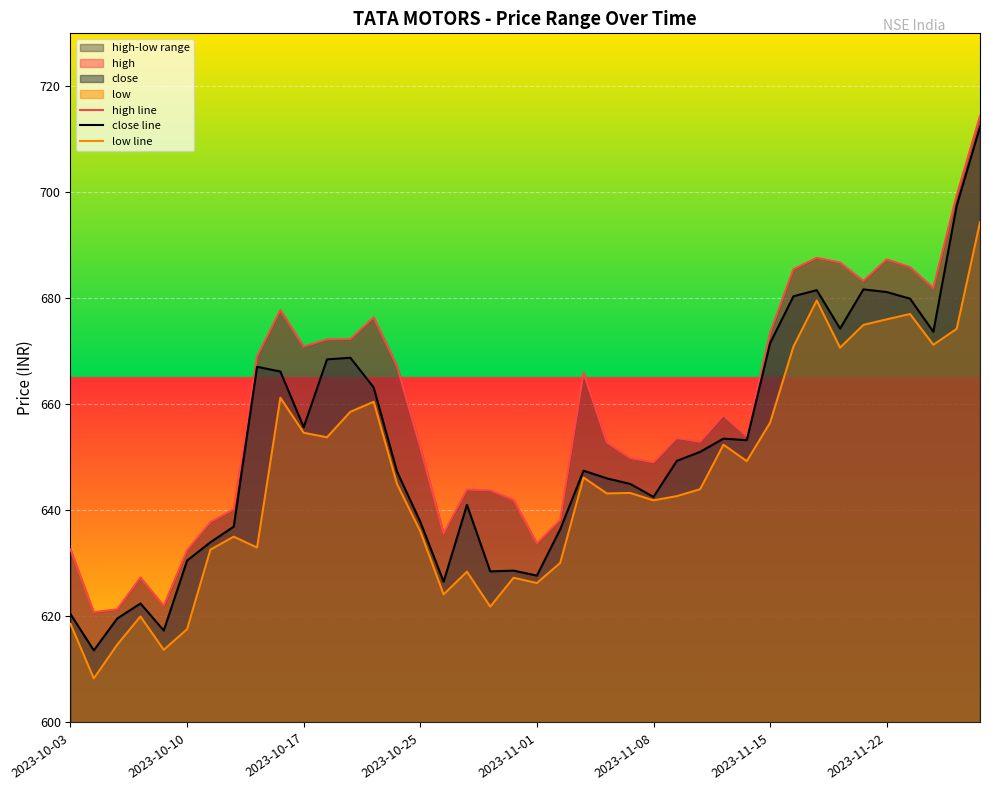

What is the maximum value for close line?

712.4